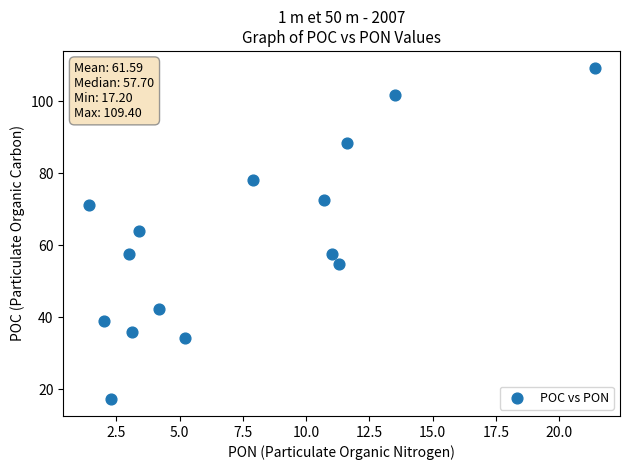

What is the range of X values (max minus min)?

20.0